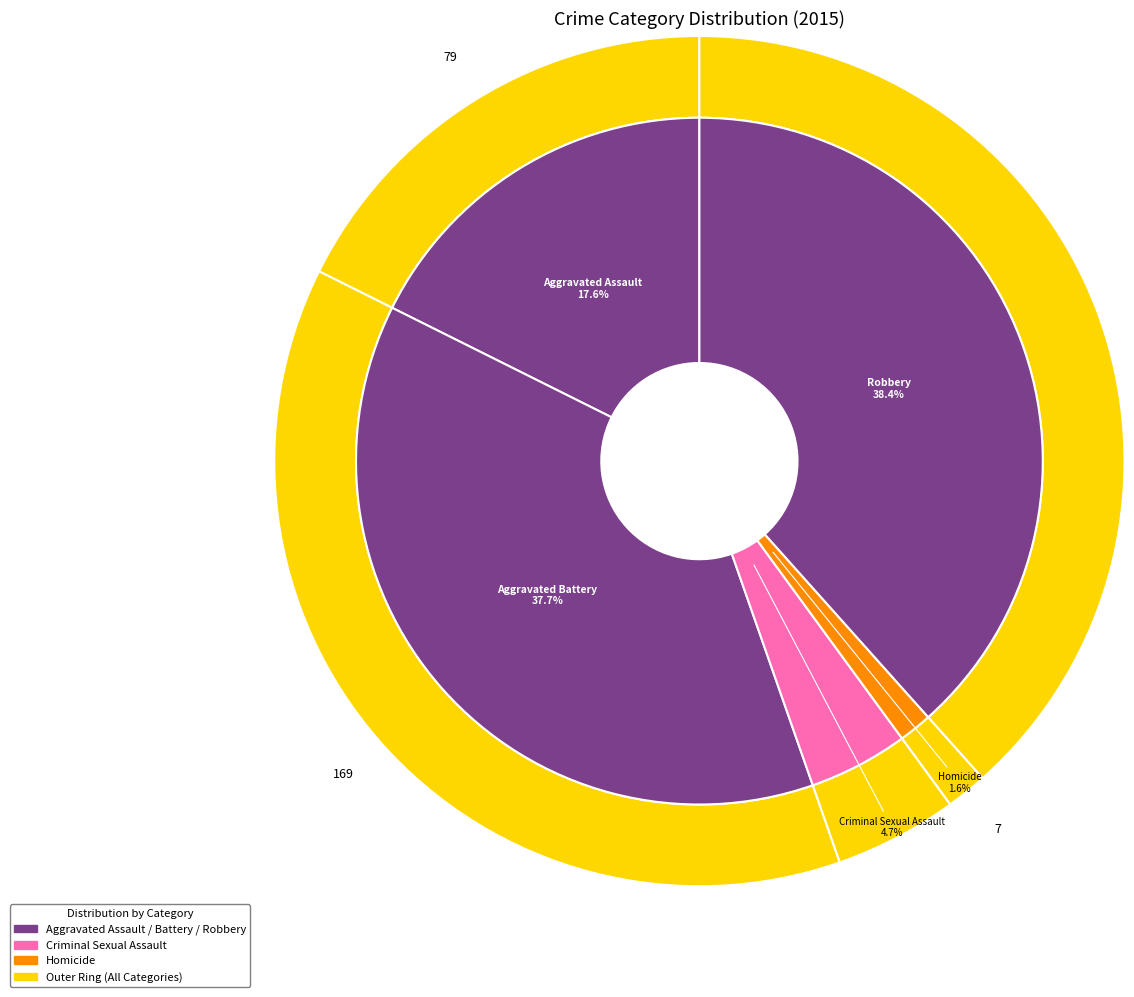

Count the number of slices in the pie.

5